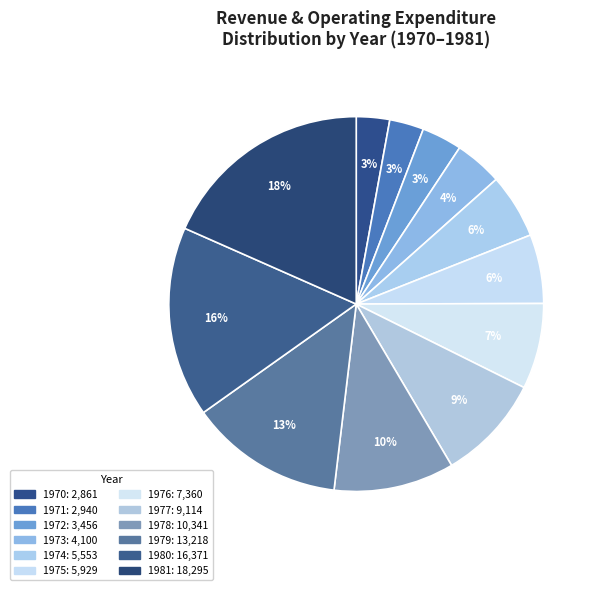

Is it true that 1972 is 3% of the pie?

True